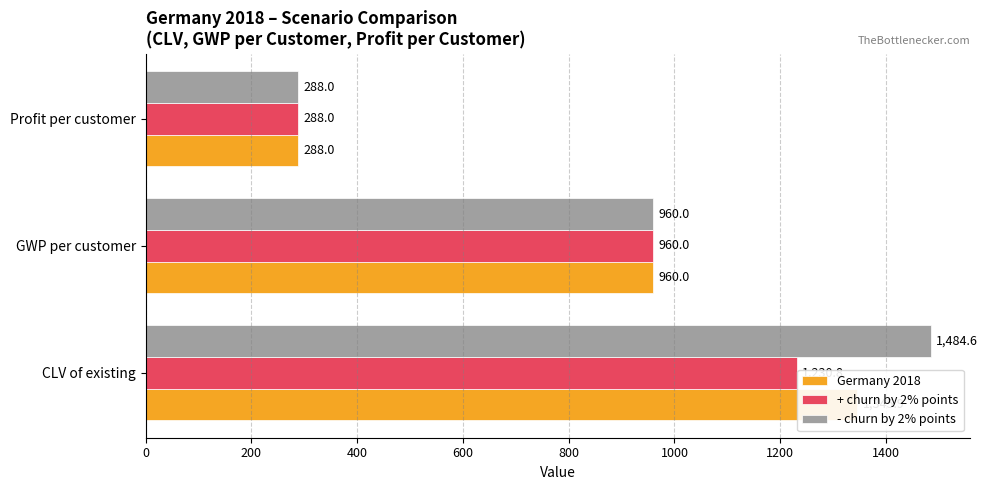

Which series has the largest total across all categories?

- churn by 2% points